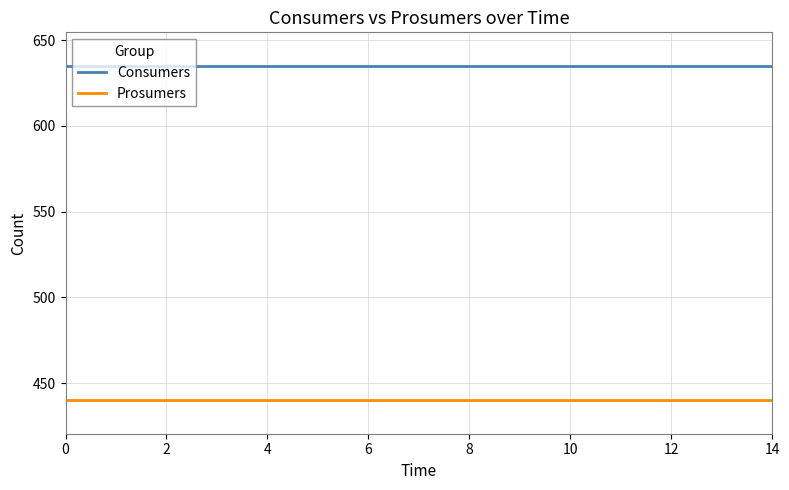

True or false: Prosumers and Consumers cross at least once.

False